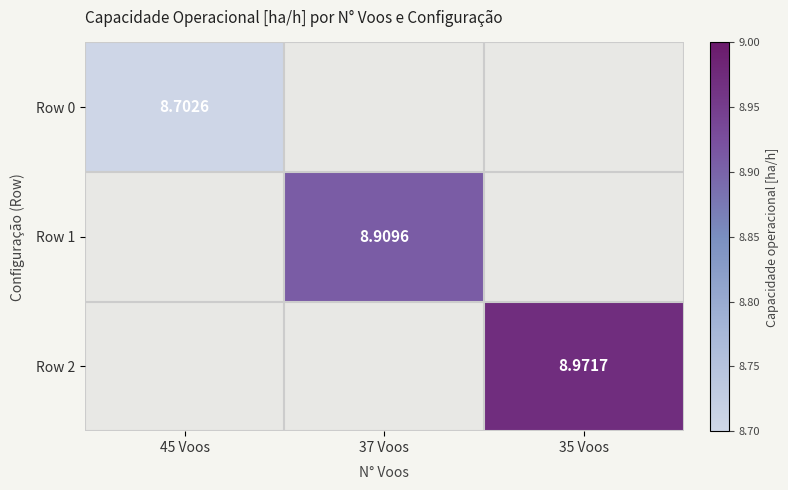

Between 37 Voos and 35 Voos, which series saw the biggest shift?

Row 2